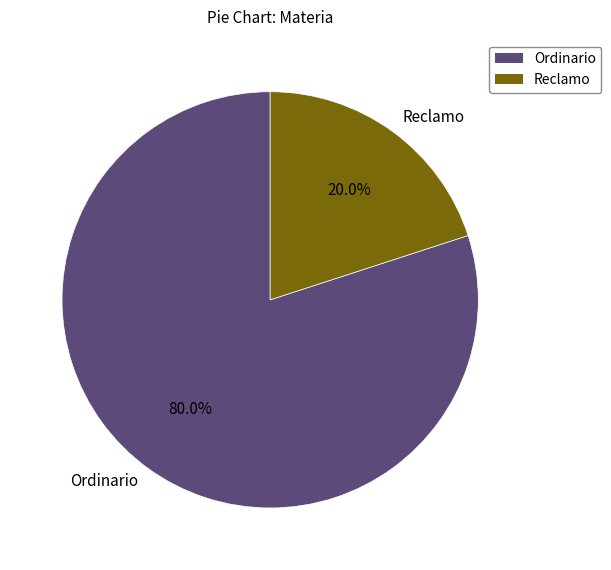

What is the ratio of the value at Ordinario to the value at Reclamo?

4.0